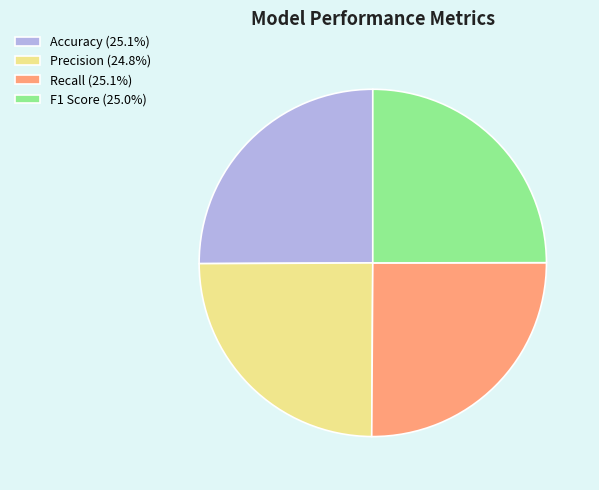

Does Accuracy (25.1%) account for over 50% of the chart?

No